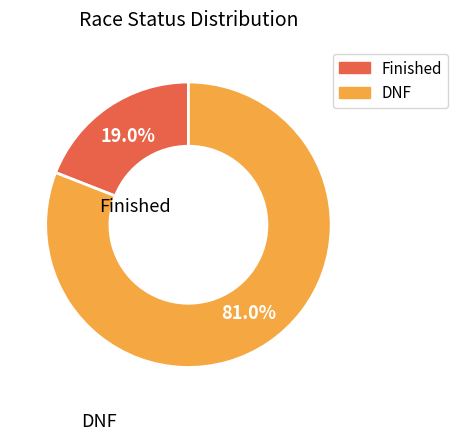

Is there any slice that represents more than half of the pie?

Yes